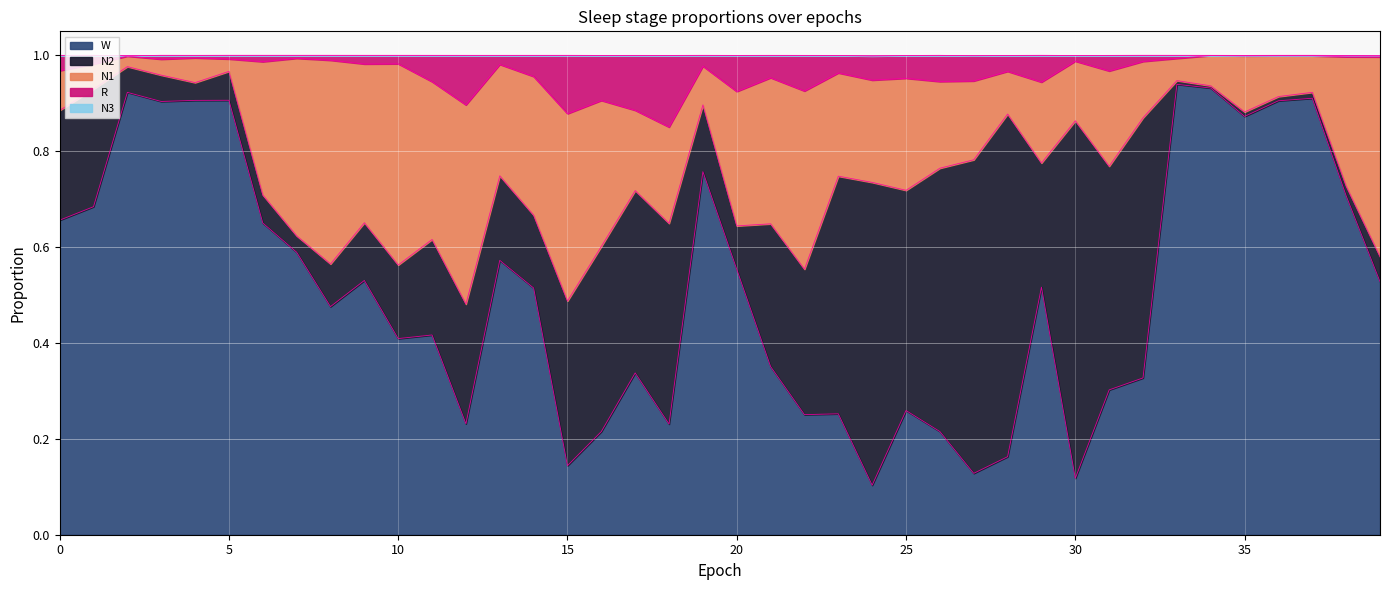

How many lines are shown in the chart?

5